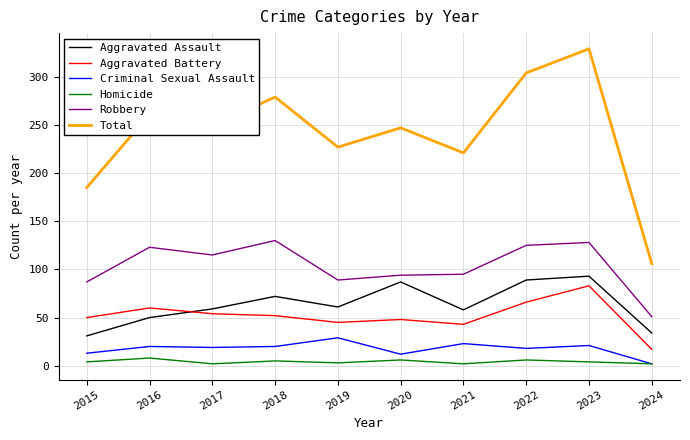

Rank the series at 2018 from highest to lowest value.

Total, Robbery, Aggravated Assault, Aggravated Battery, Criminal Sexual Assault, Homicide